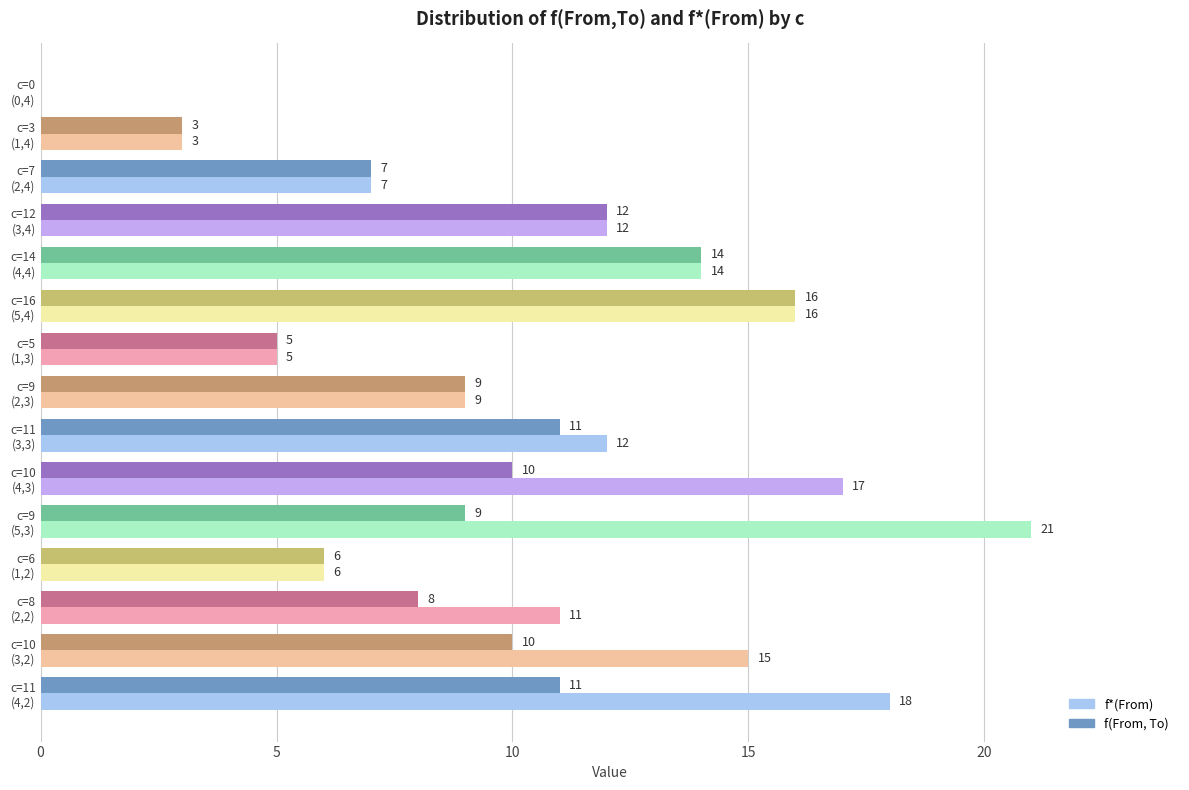

Which series has the largest total across all categories?

f*(From)